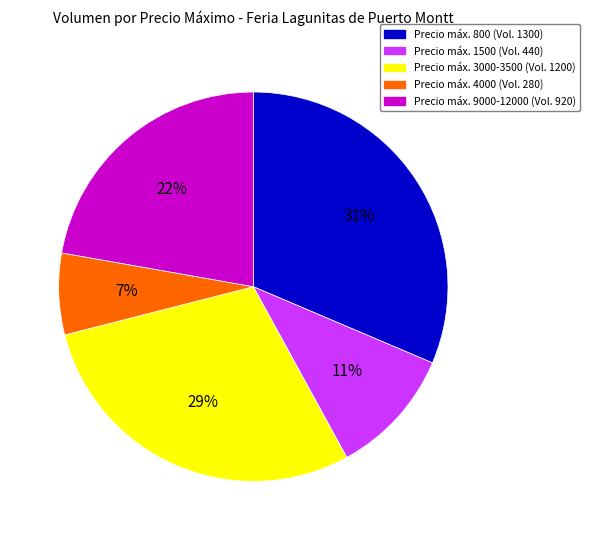

Is there any slice that represents more than half of the pie?

No